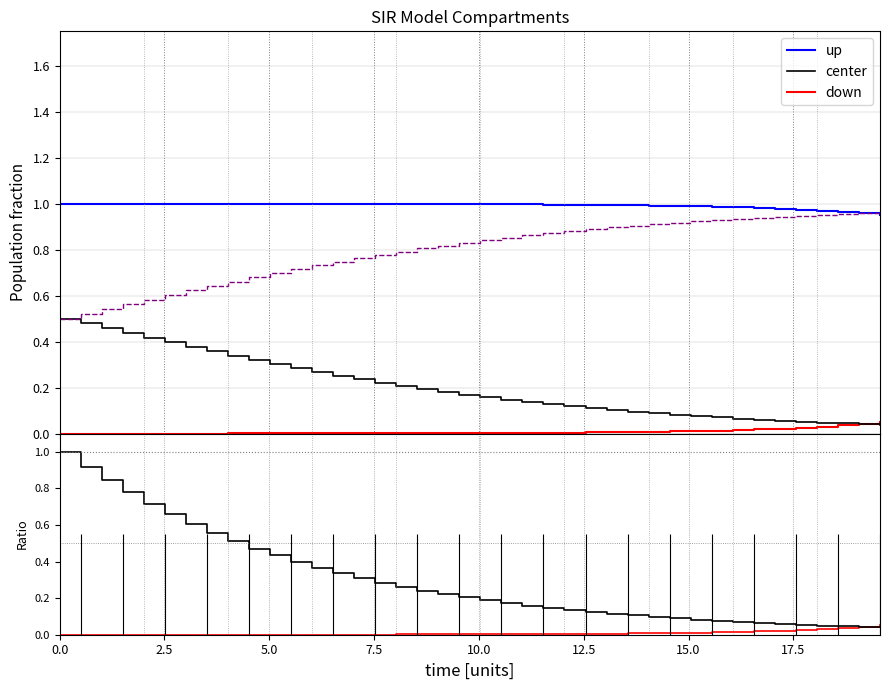

True or false: up and center intersect in this chart.

False